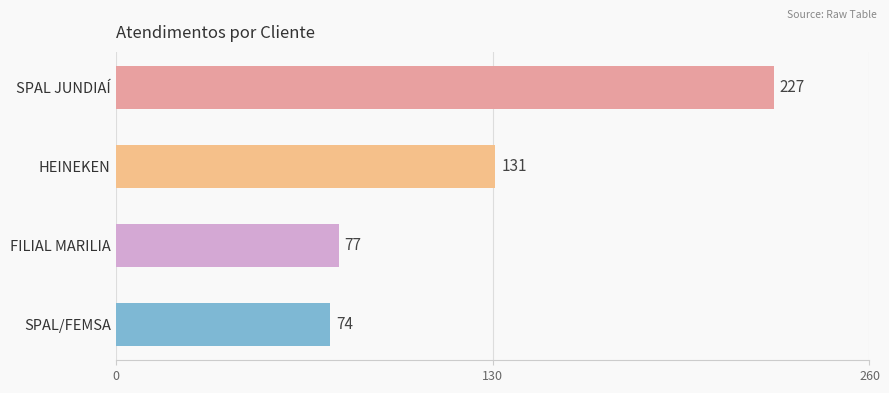

Between FILIAL MARILIA and SPAL JUNDIAÍ, which is larger?

SPAL JUNDIAÍ